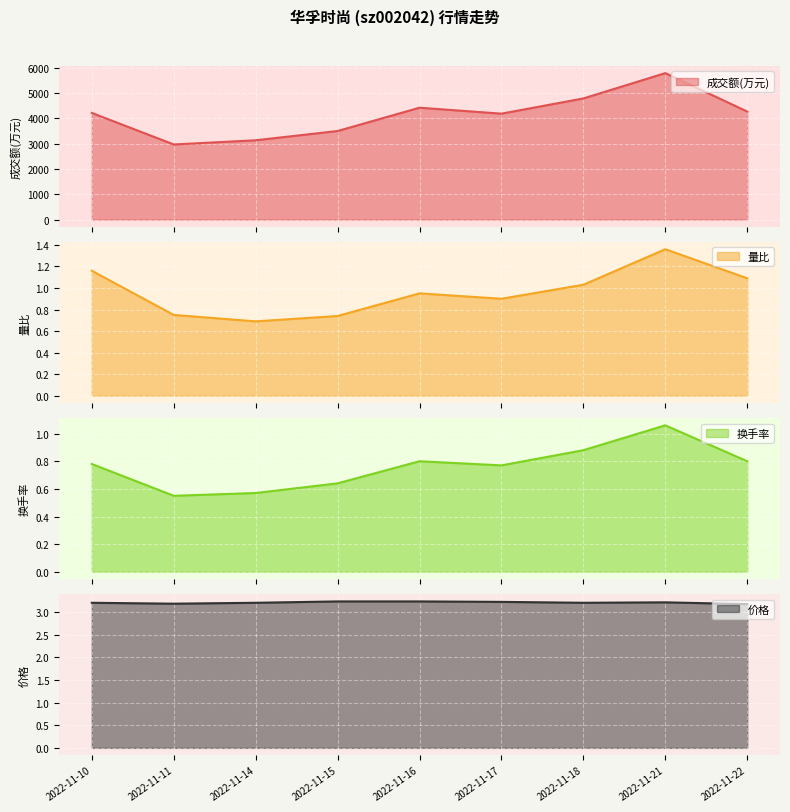

What are all the series names shown in the legend?

成交额(万元), 量比, 换手率, 价格